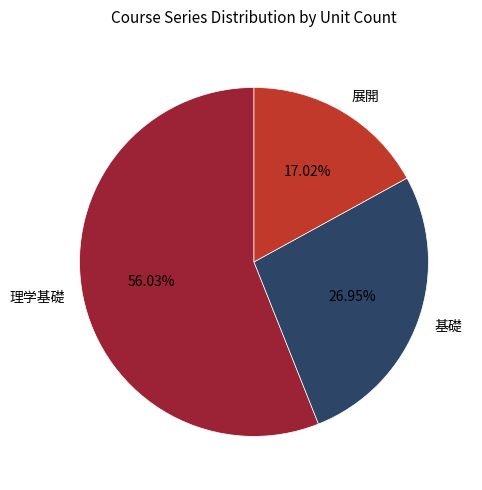

What is the smallest slice in the pie chart?

展開